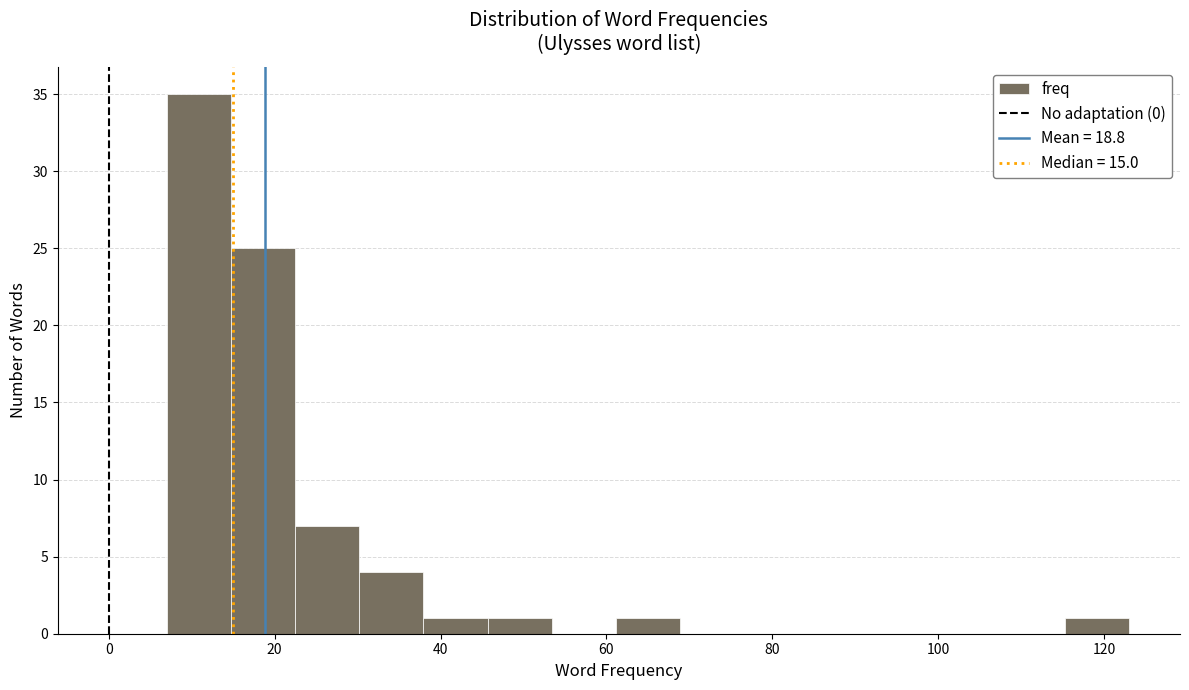

Read against the x-axis, roughly where is the centre of the tallest bar?

10